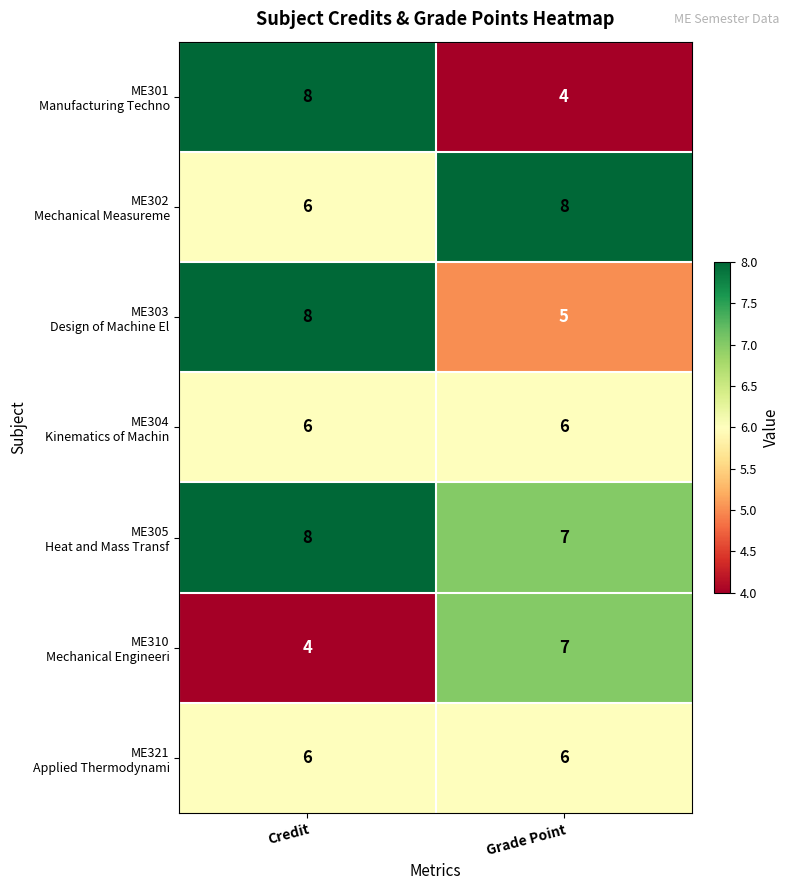

What is the difference between the highest and lowest values at Credit?

4